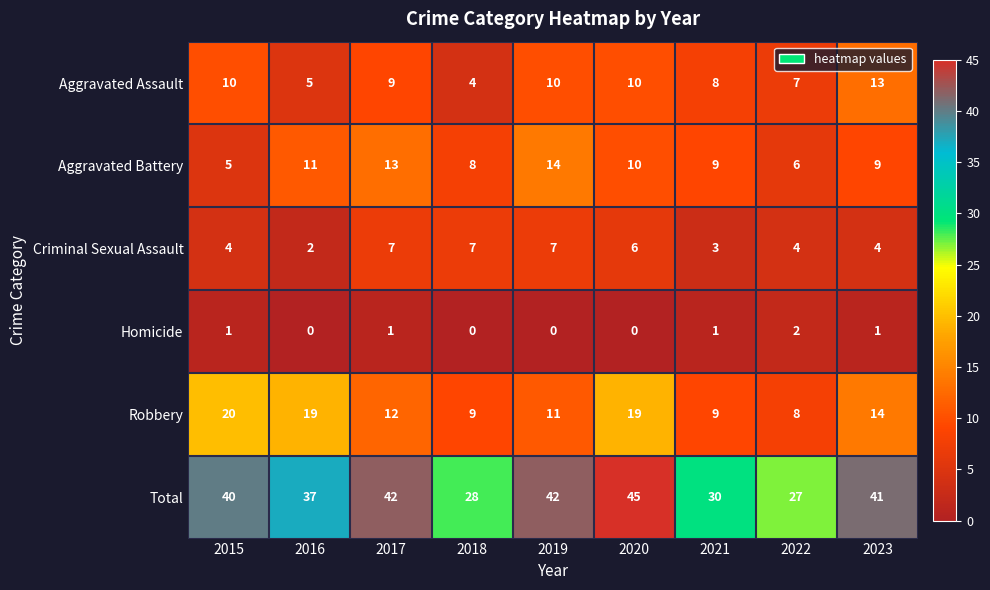

How many categories are shown in the chart?

9